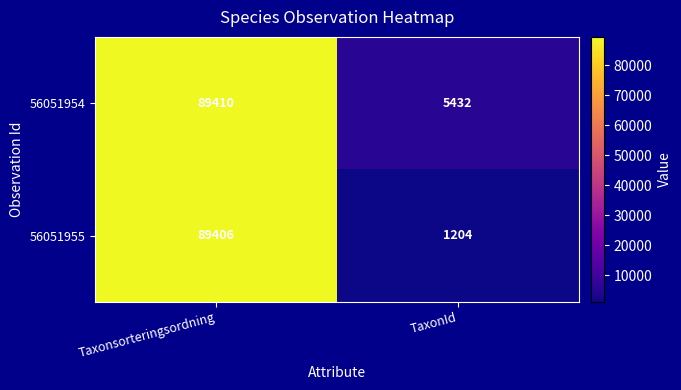

The 56051955 series shows 1204 at TaxonId. True or false?

True